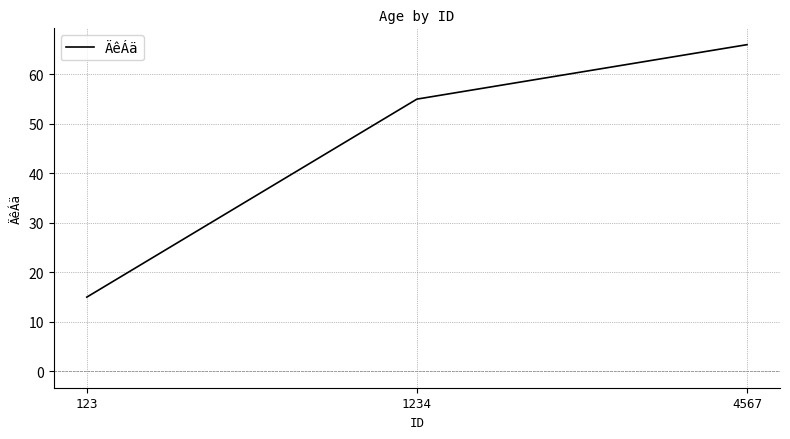

Reading left to right, what are all the values shown in this chart?

15	55	66